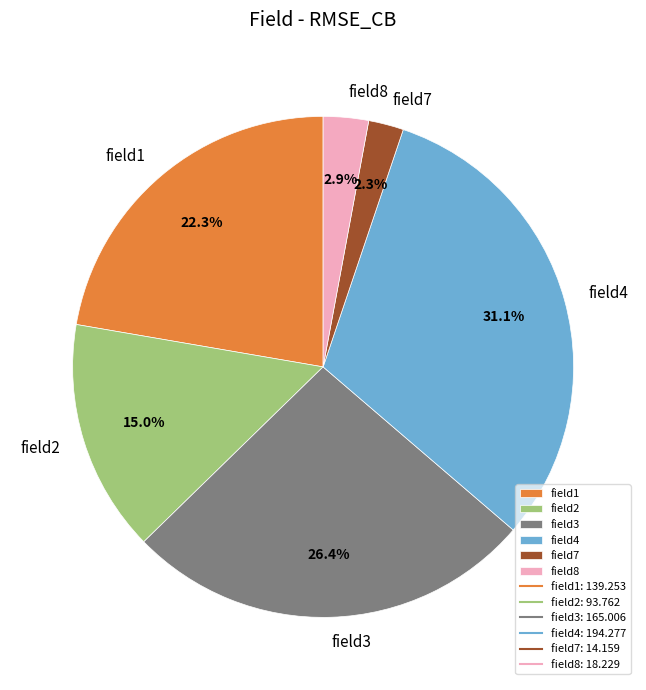

To the nearest percent, what portion does field3 represent?

26%